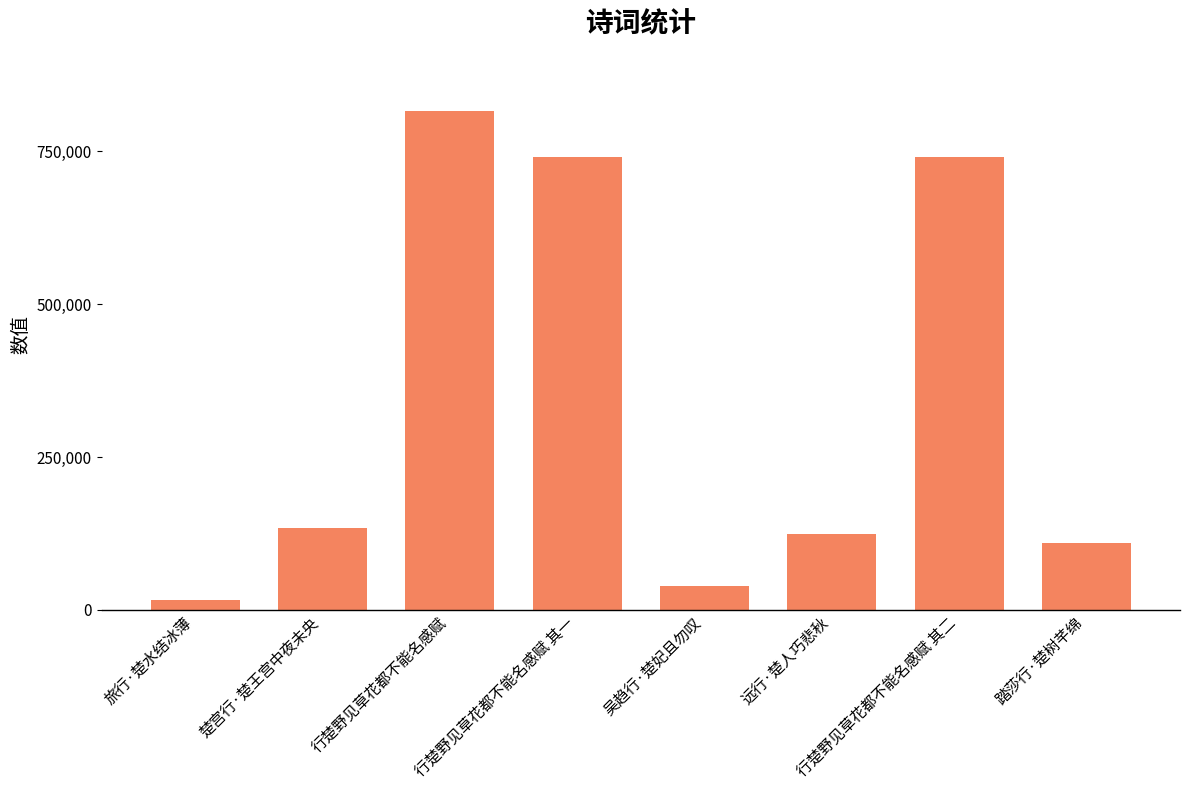

What is the sum of the values at 行楚野见草花都不能名感赋 其二 and 远行·楚人巧悲秋?

865192